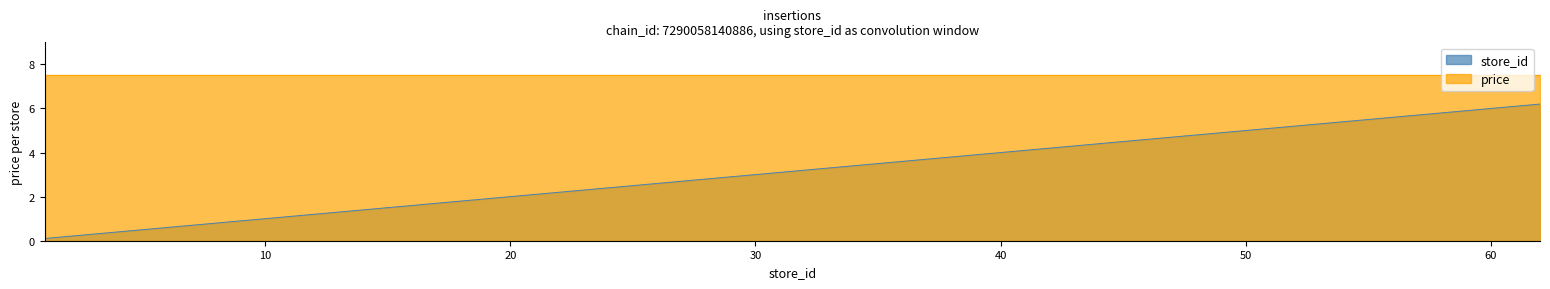

How many lines are shown in the chart?

2